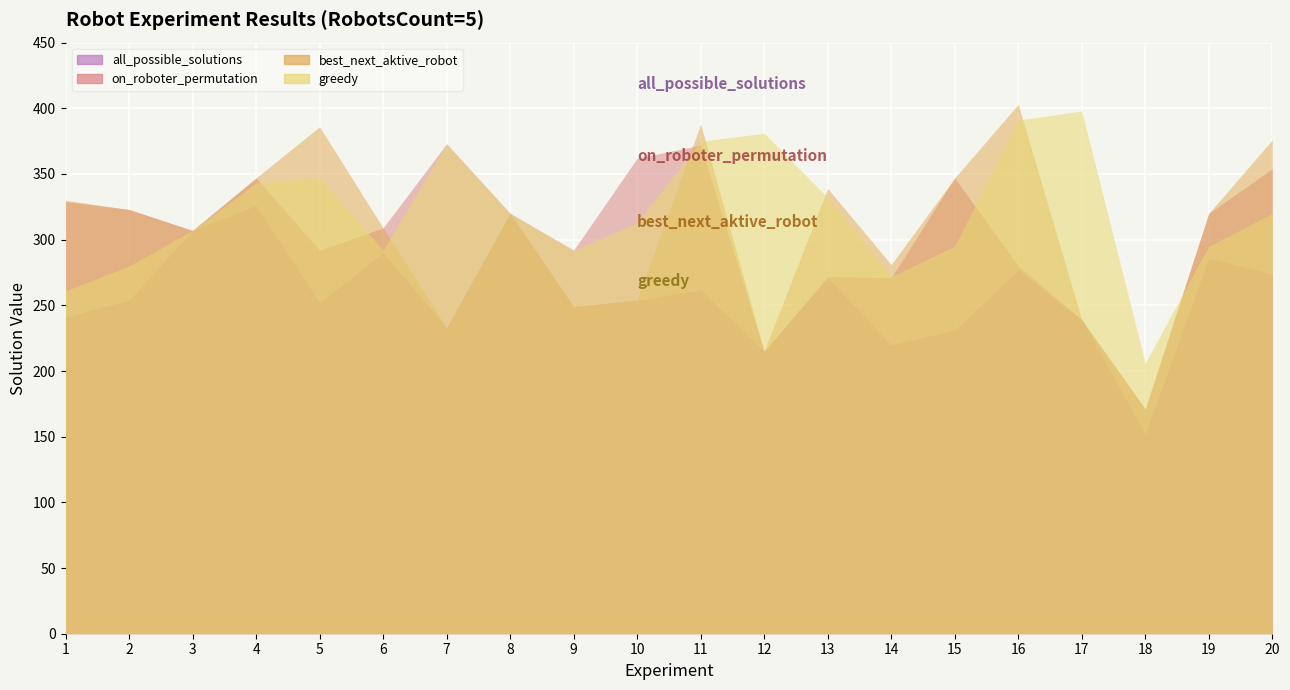

What is the sum of all on_roboter_permutation values?

6095